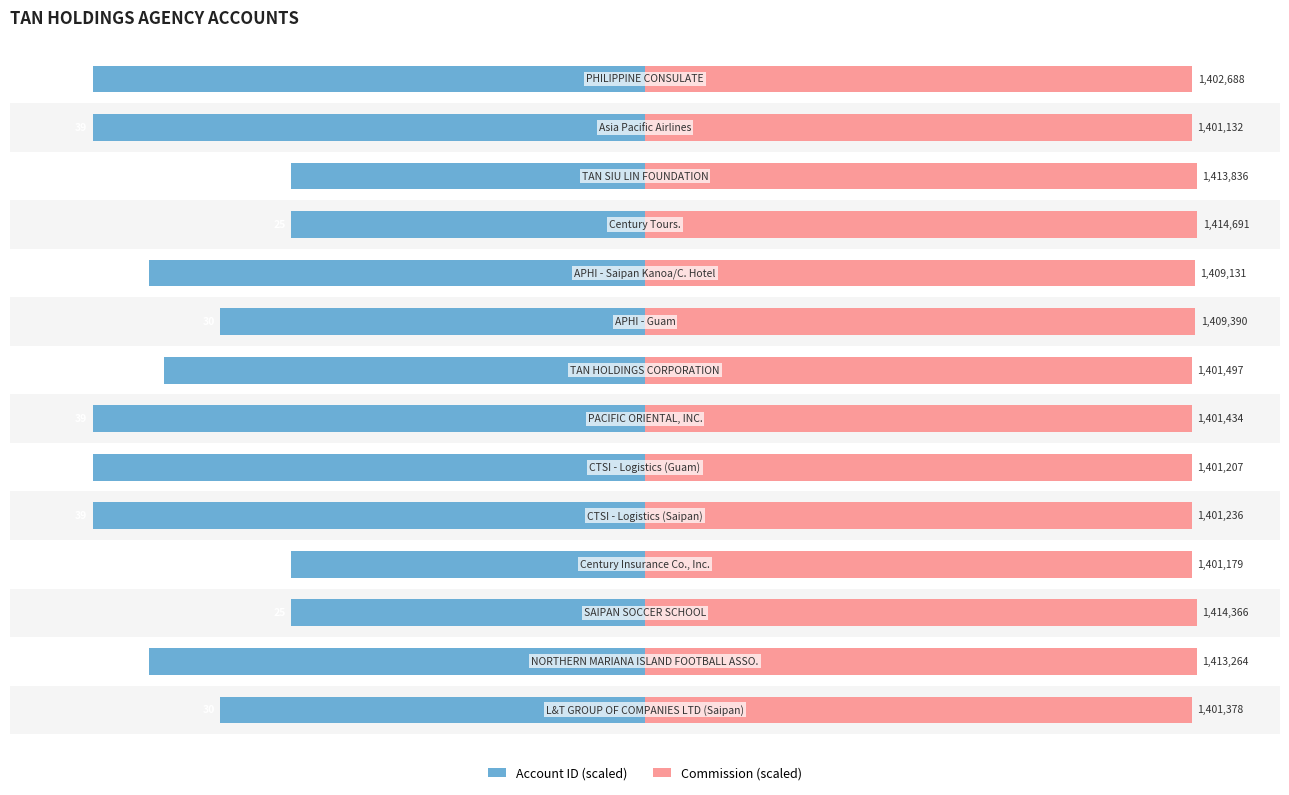

How many data points does each series have?

14